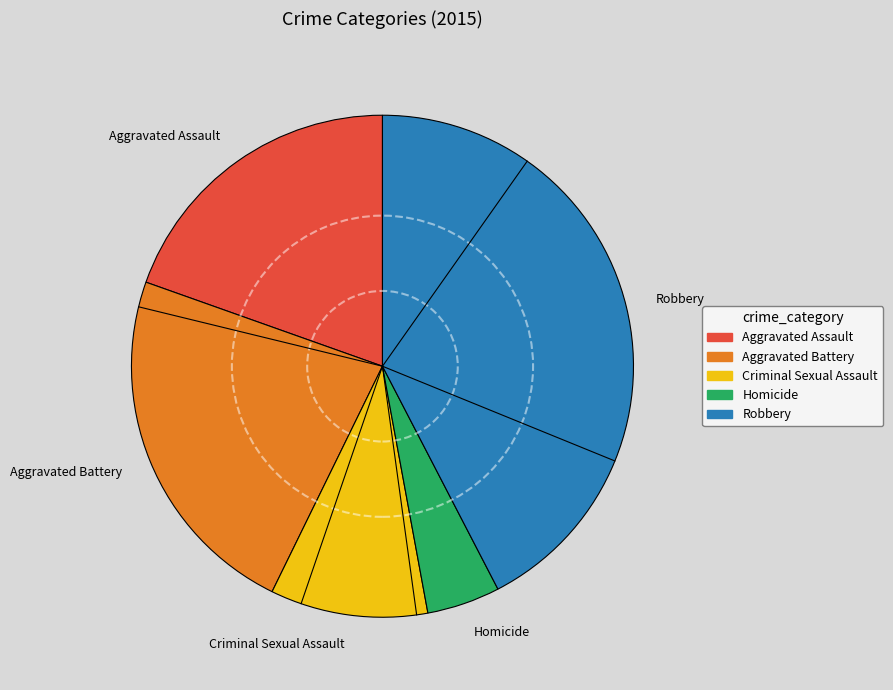

Rank the categories by value from lowest to highest.

Homicide, Criminal Sexual Assault, Aggravated Assault, Aggravated Battery, Robbery